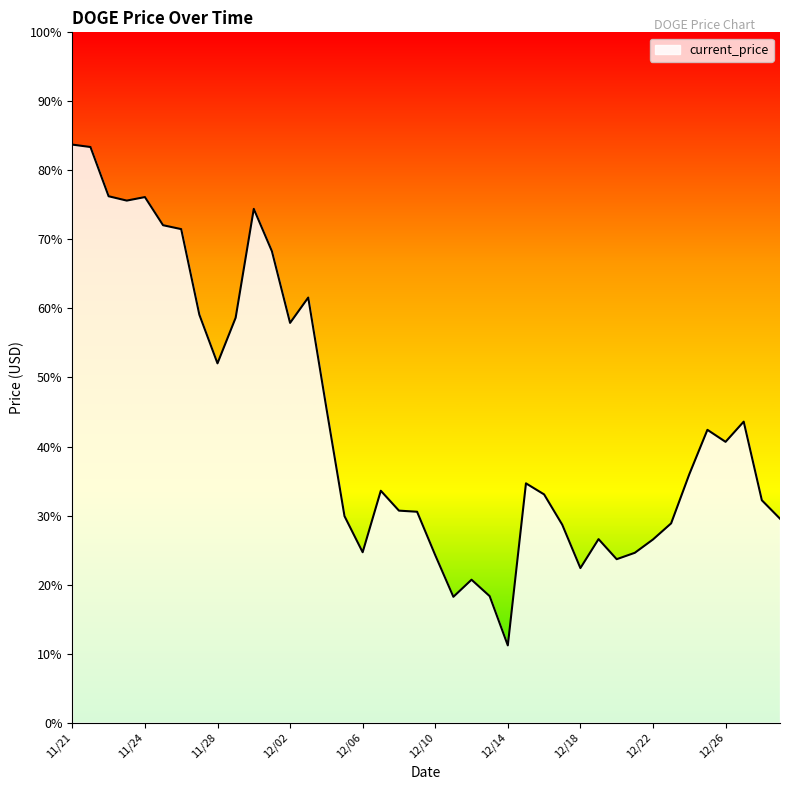

Does the chart display data point markers on the line(s)?

No